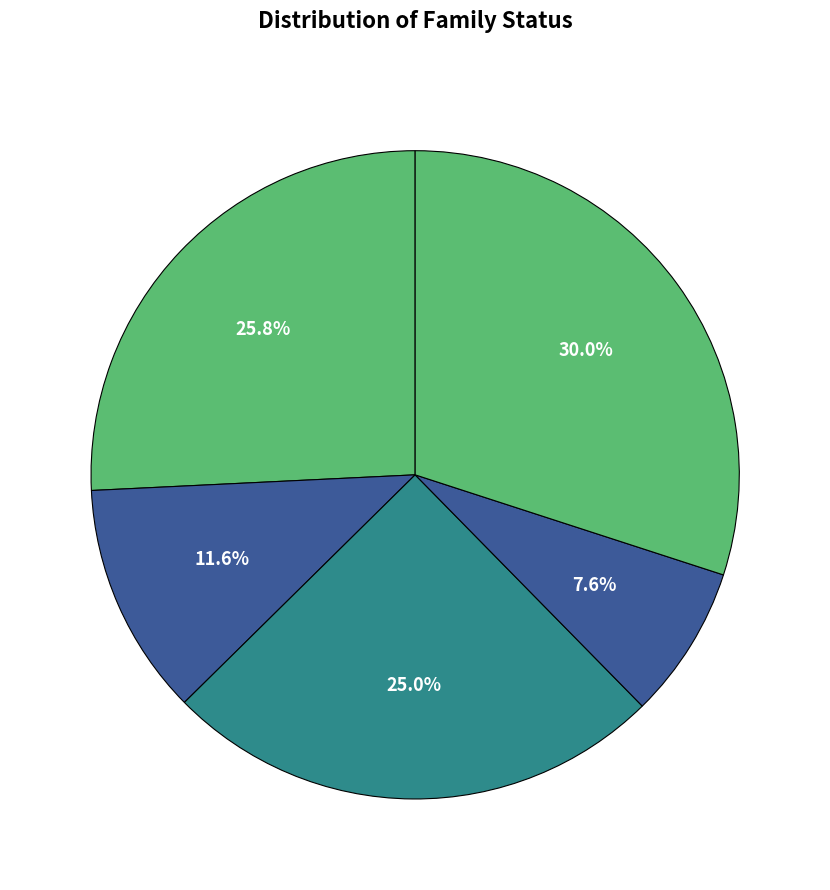

How many segments does this pie chart have?

5